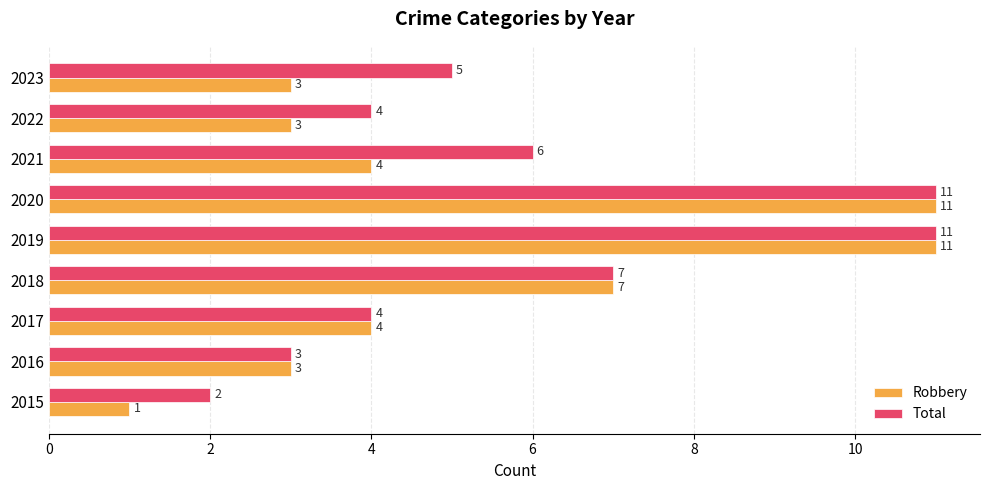

What is the sum of all Robbery values?

47